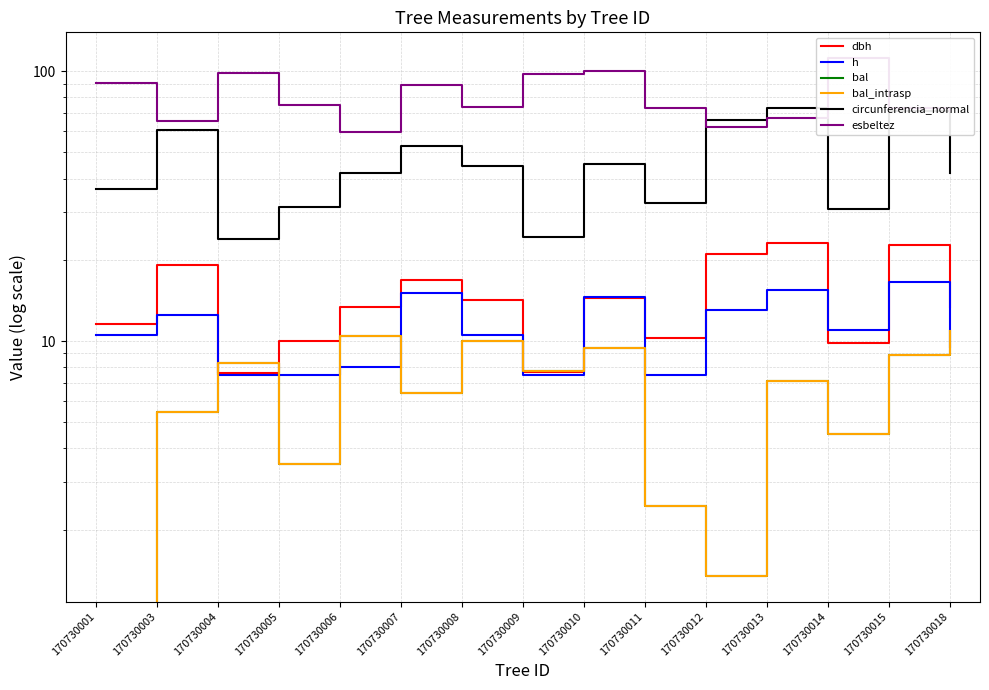

At which category is the sum across all series the highest?

170730015